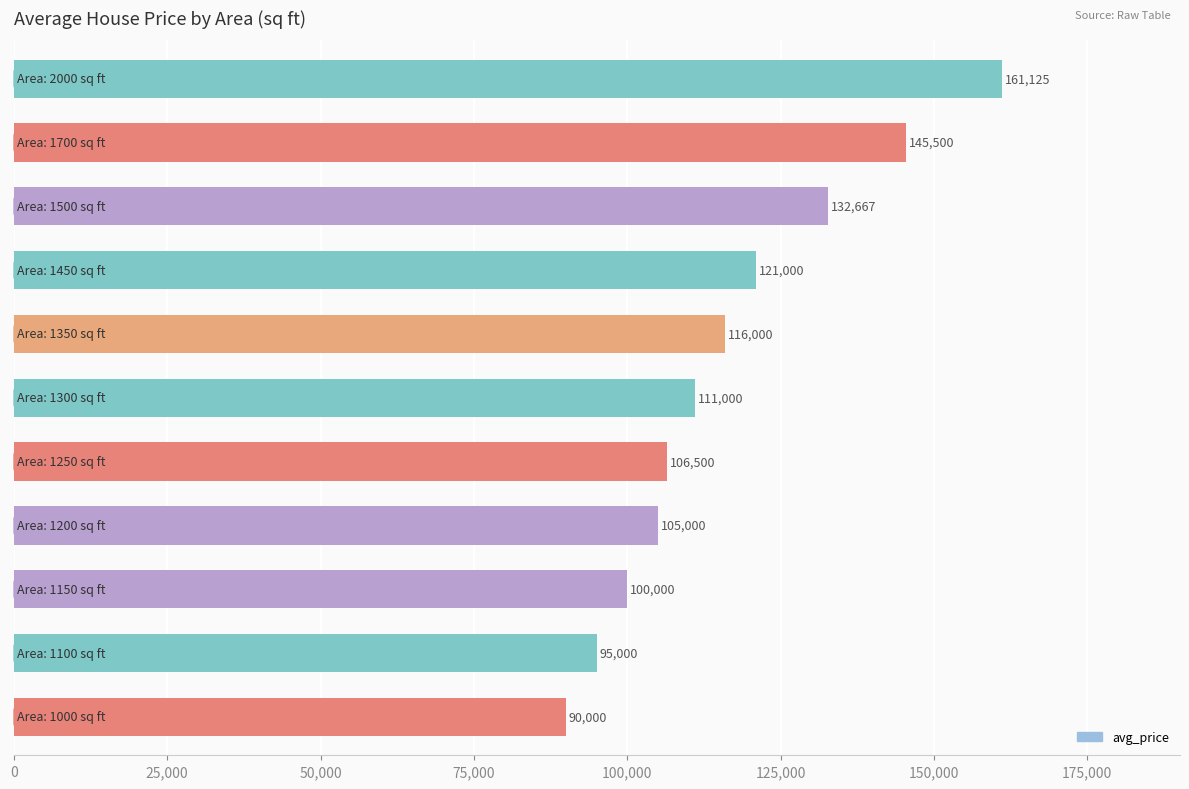

What is the average value?

116708